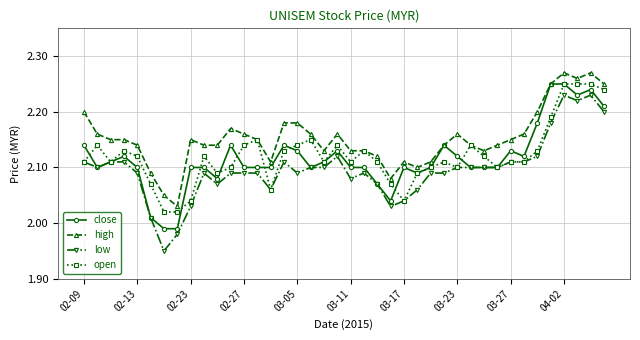

Which series has the largest total across all categories?

high